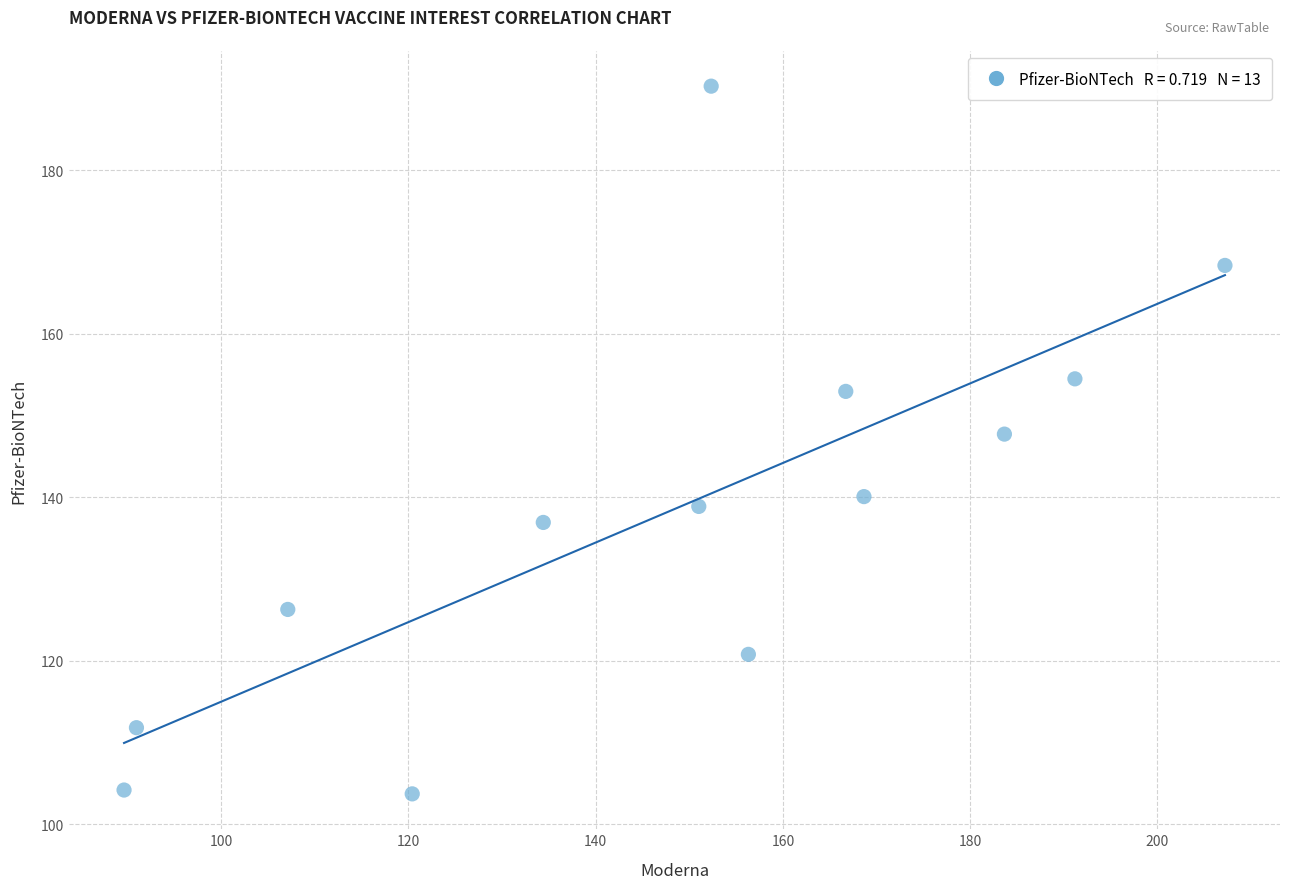

What is the range of X values (max minus min)?

117.6